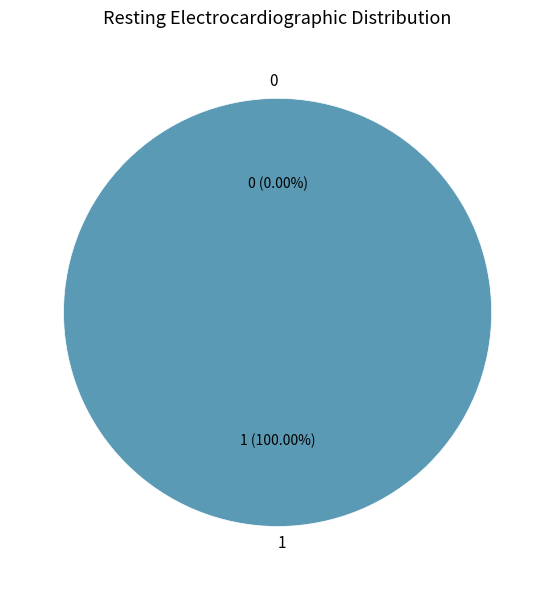

What is the change in value from 0 to 1?

+1